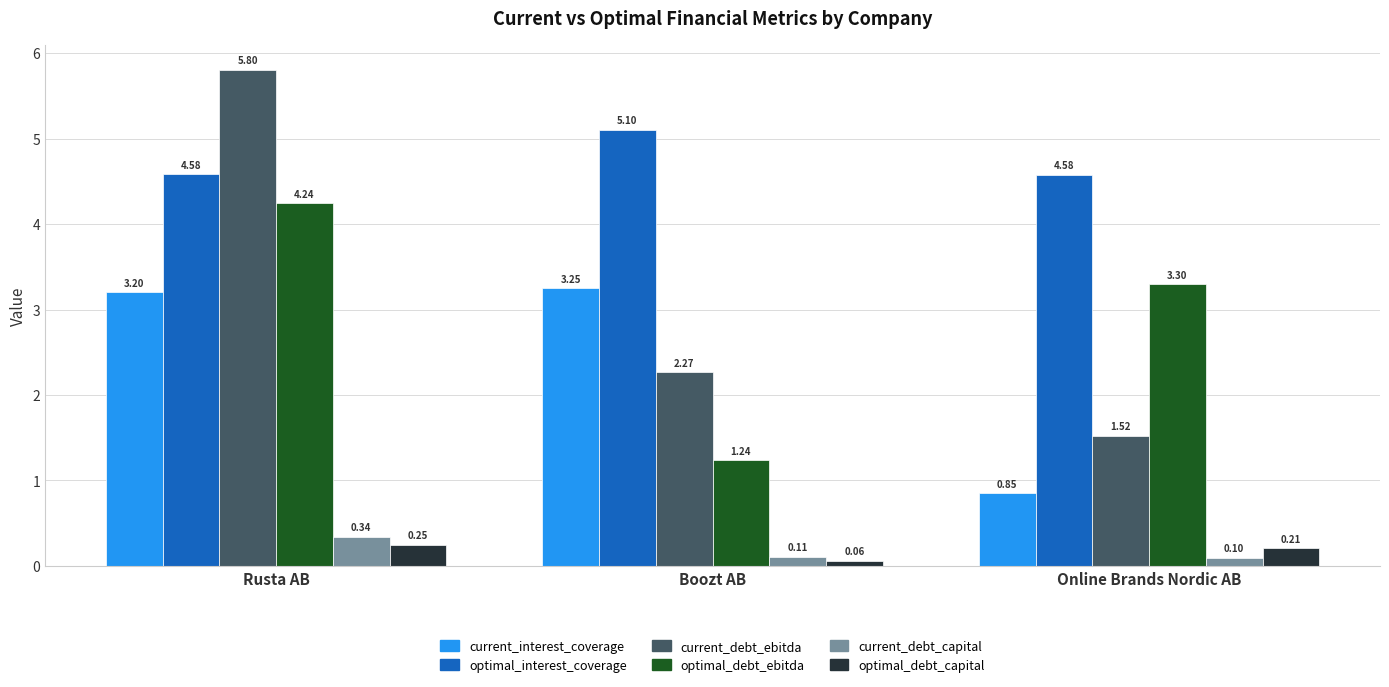

How many groups of bars are there?

3